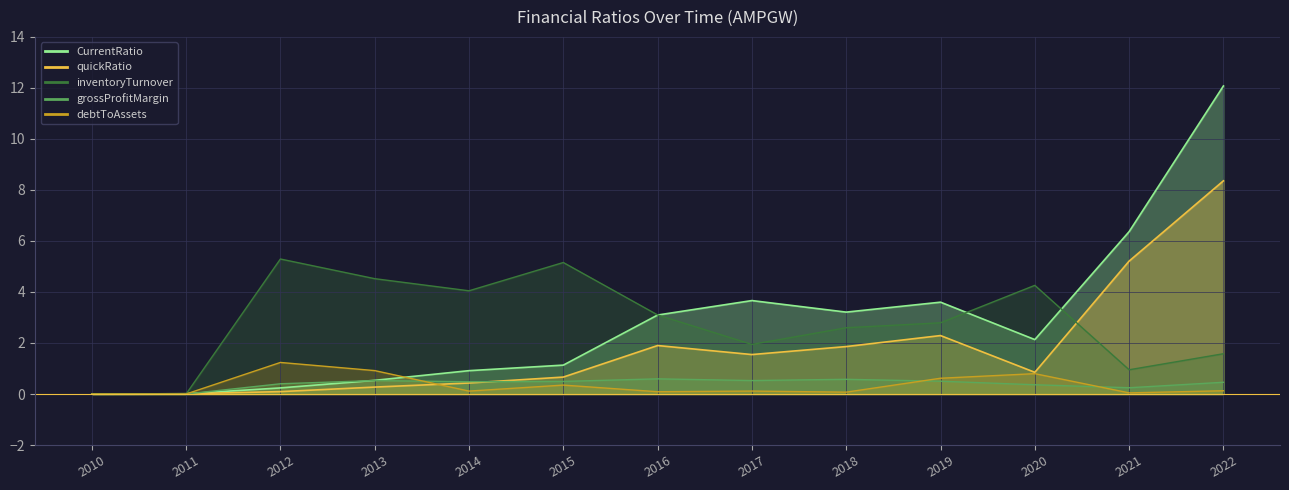

True or false: debtToAssets and inventoryTurnover cross at least once.

False